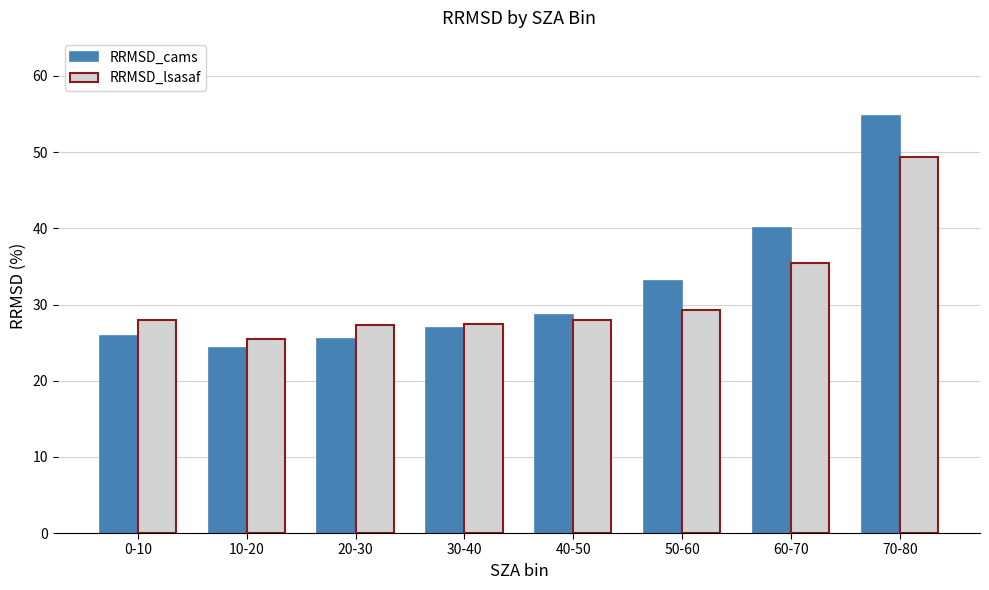

Is it true that RRMSD_cams equals 54.7 at 70-80?

True